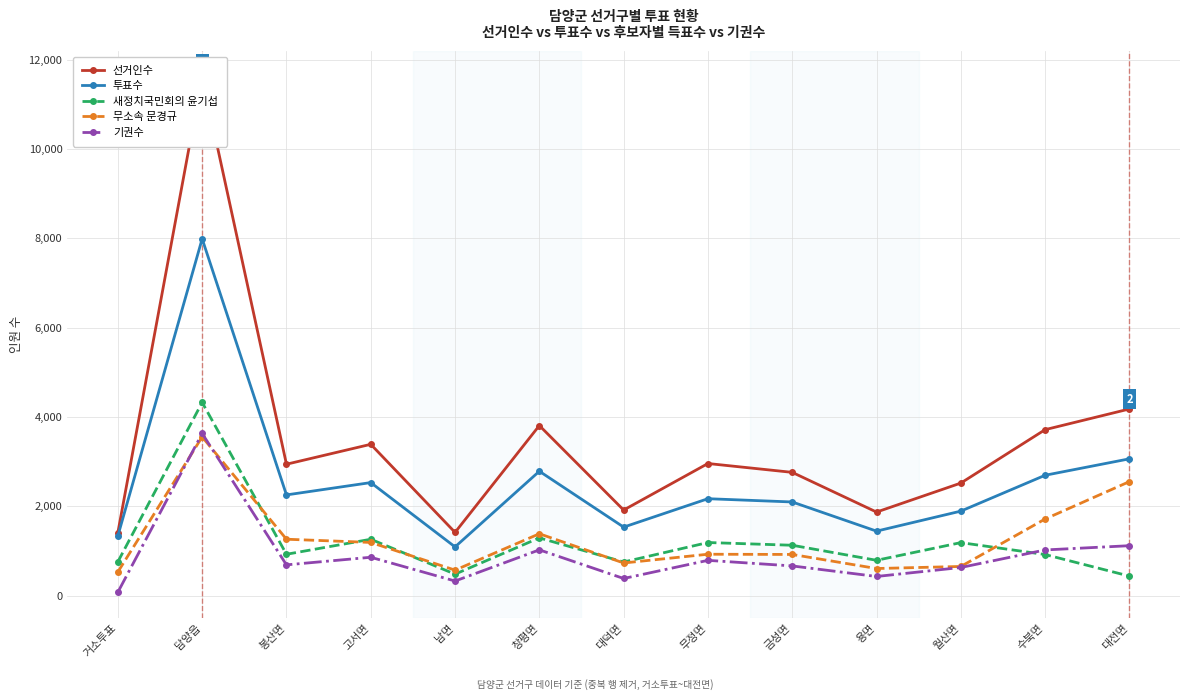

True or false: 기권수 and 투표수 cross at least once.

False